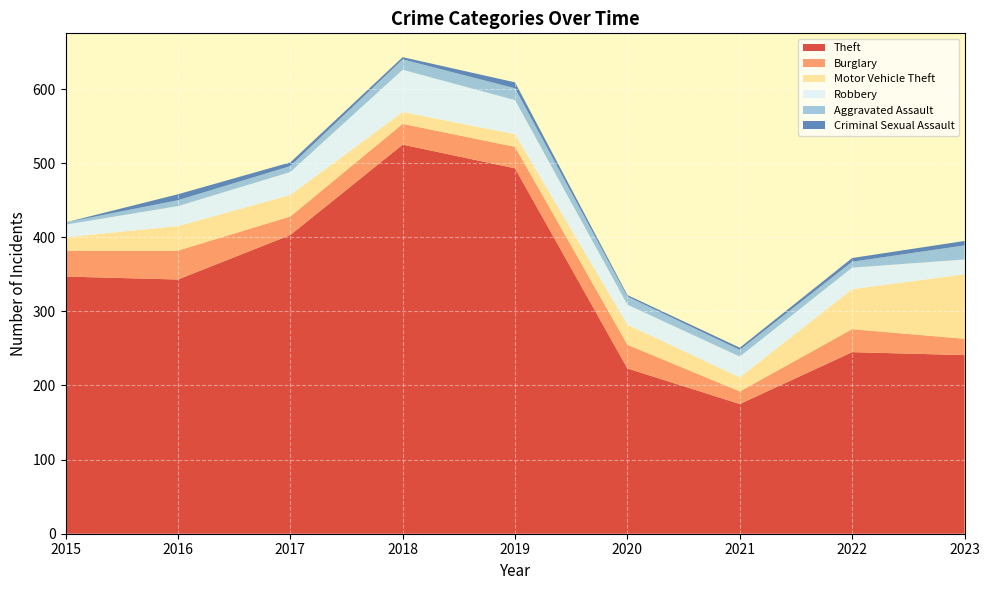

Reading left to right, extract all data points from this chart.

Theft: 347	343	403	525	493	223	175	245	241
Burglary: 35	39	25	28	29	32	17	31	22
Motor Vehicle Theft: 18	33	29	16	17	27	19	54	87
Robbery: 17	27	31	57	46	27	28	29	20
Aggravated Assault: 3	8	8	14	16	11	9	8	19
Criminal Sexual Assault: 0	8	5	3	8	2	3	5	6